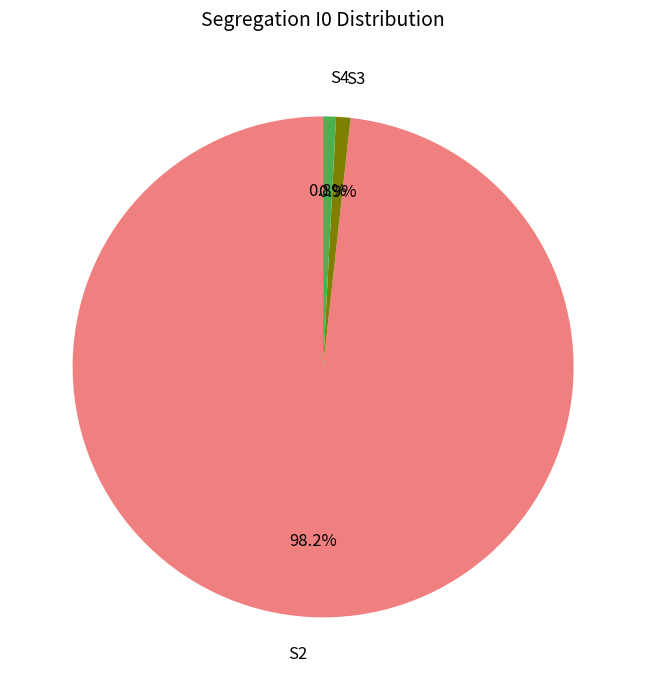

Which category accounts for the majority?

S2